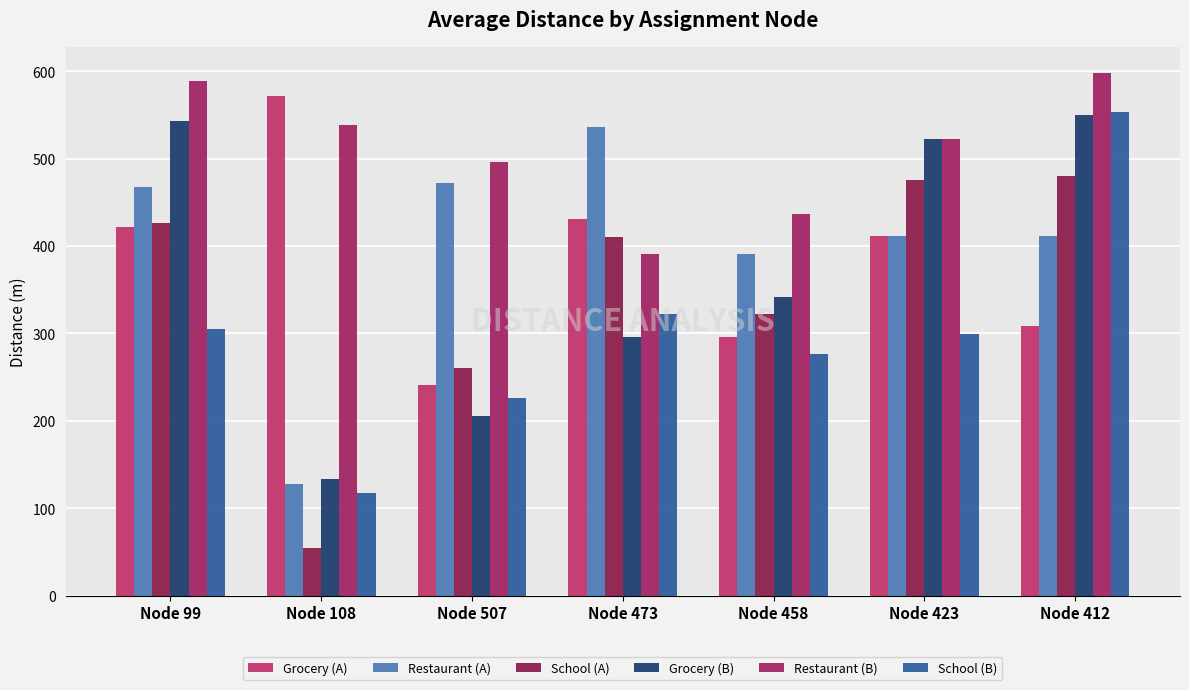

What is the minimum value shown in the chart?

54.9